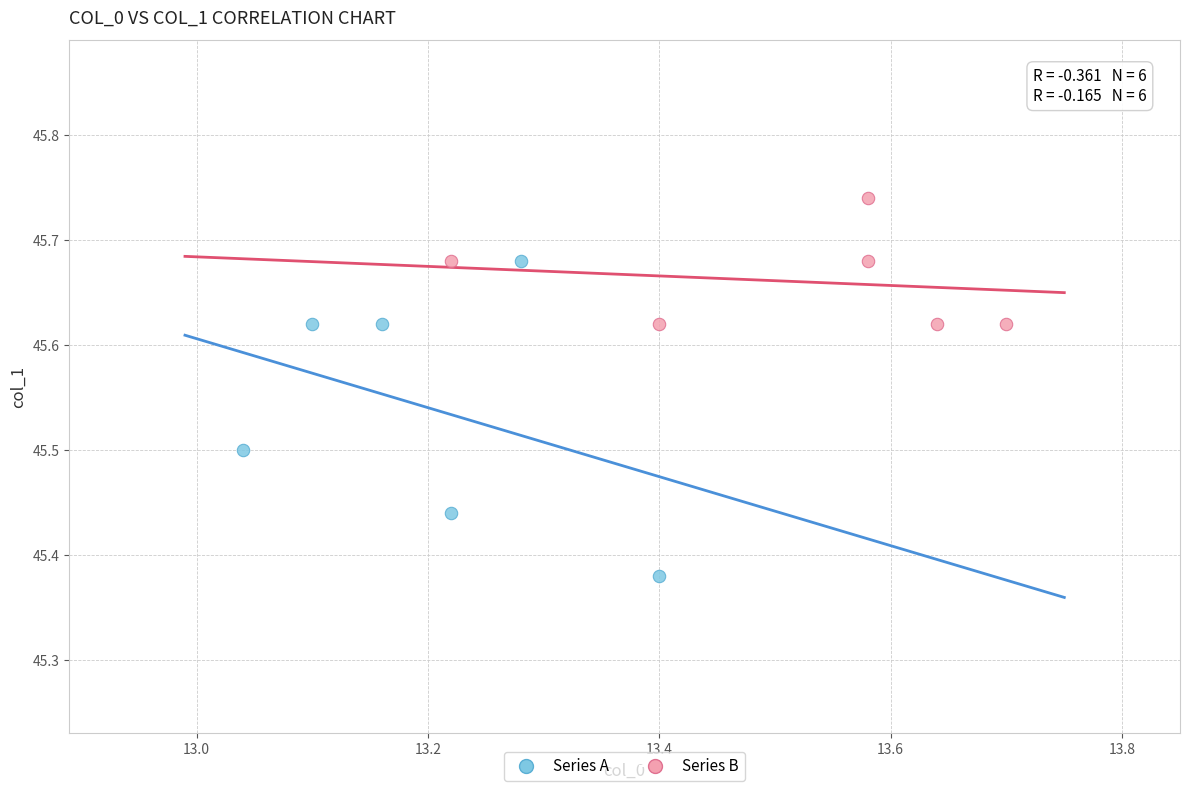

Which series has the widest spread of Y values?

Series A